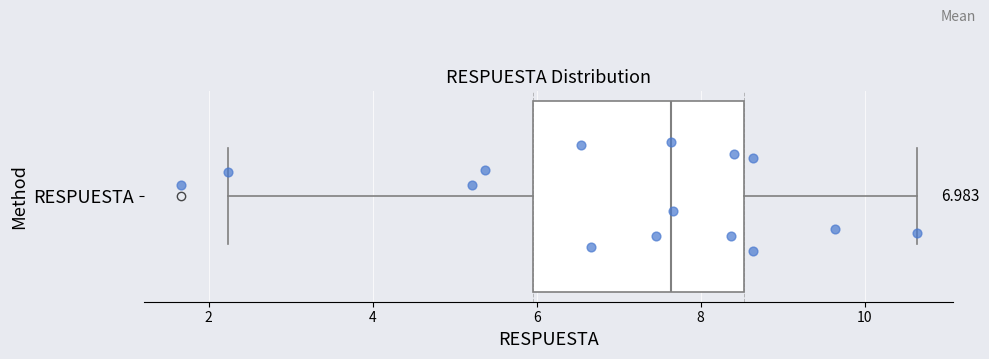

Where does the left whisker of the box for RESPUESTA end on the x-axis? The values are not printed on the chart, so give them approximately, as read against the axis.

2.2